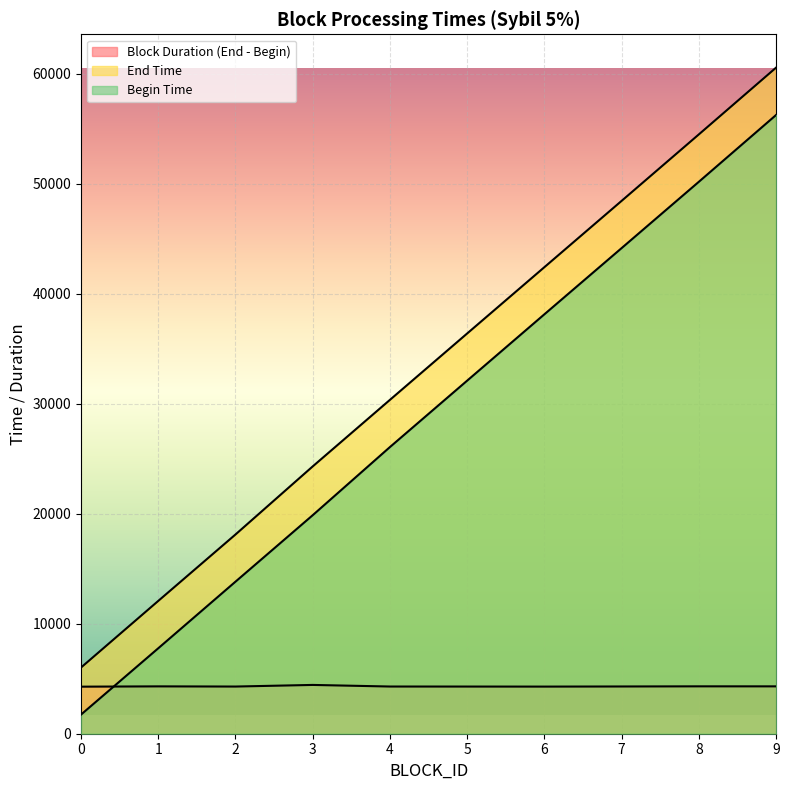

What is the value of the End Time point at the 4th from the left?

24310